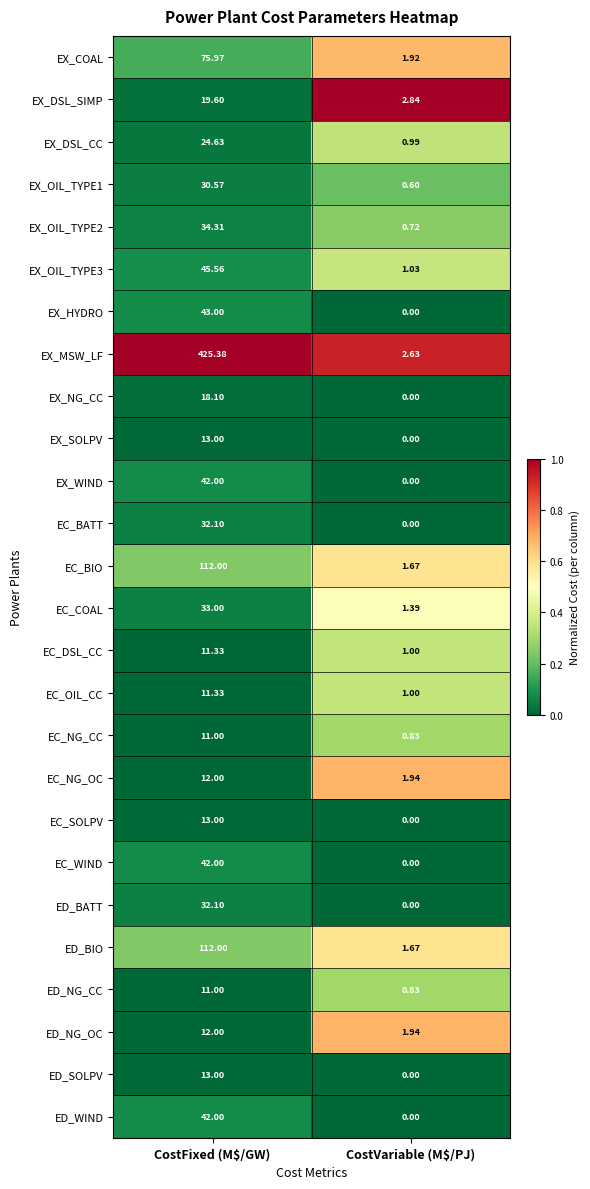

At which label does EX_OIL_TYPE1 first exceed 30?

CostFixed (M$/GW)